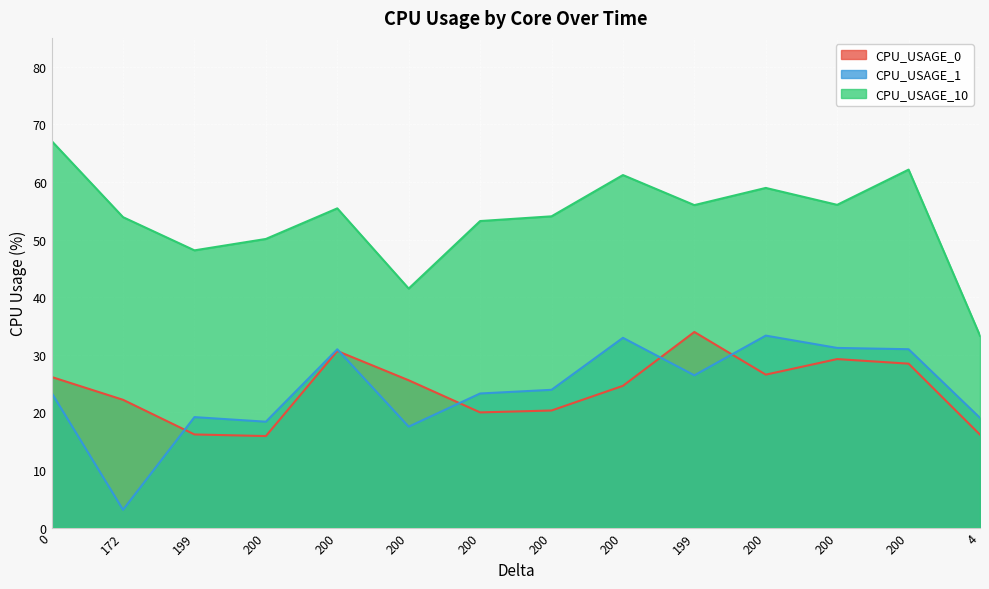

Is it true that CPU_USAGE_0 equals 31.2 at 200?

False